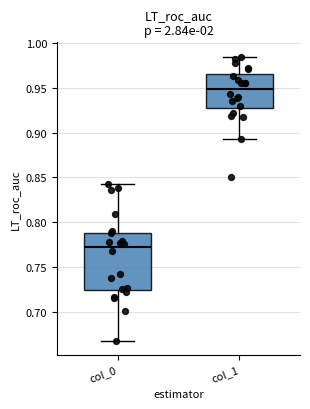

Reading left to right, transcribe this box plot: for each box, give where its median line is, the range the box spans, and where its two whiskers end, as read against the y-axis. The values are not printed on the chart, so give them approximately, as read against the axis.

col_0: median 0.770, box 0.725 to 0.790, whiskers 0.670 to 0.845
col_1: median 0.950, box 0.930 to 0.965, whiskers 0.895 to 0.985